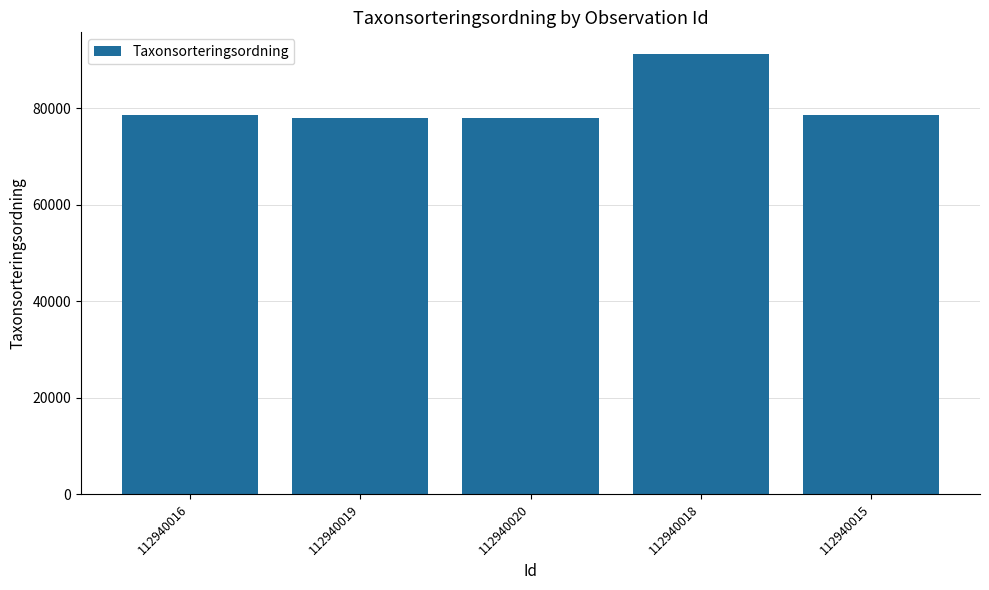

What is the difference between the maximum and minimum values?

13185